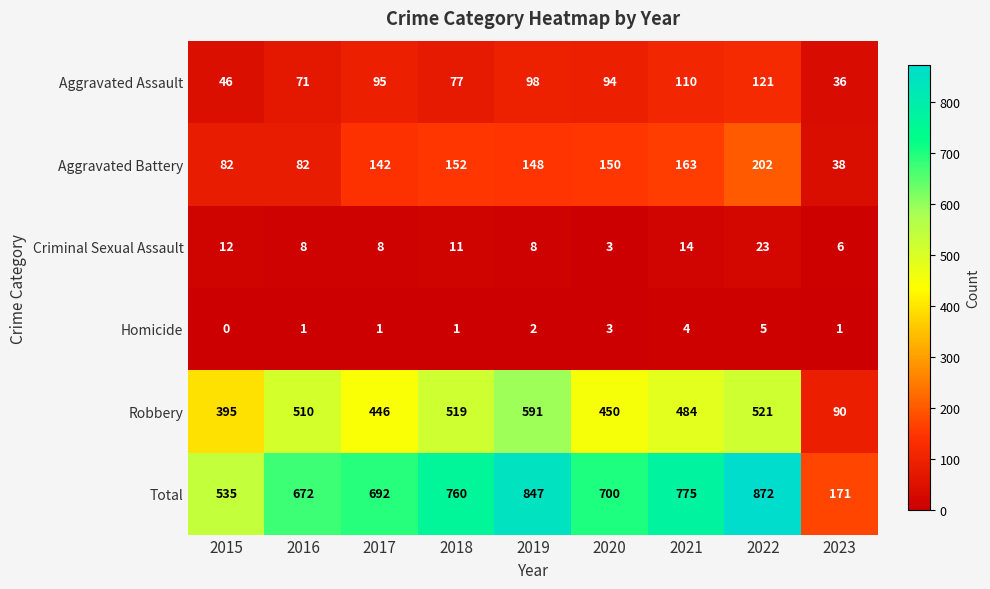

Between 2016 and 2017, which series saw the biggest shift?

Robbery